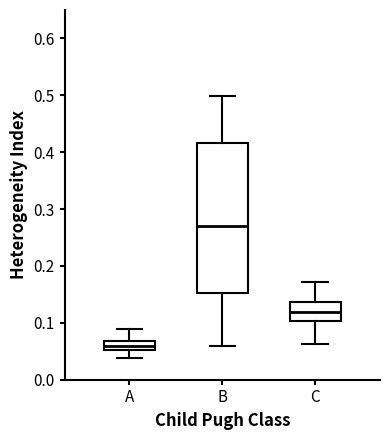

Reading left to right, read every box against the y-axis: the position of its median line, the range the box covers, and the ends of its whiskers. The values are not printed on the chart, so give them approximately, as read against the axis.

A: median 0.06, box 0.05 to 0.07, whiskers 0.04 to 0.09
B: median 0.27, box 0.15 to 0.42, whiskers 0.06 to 0.50
C: median 0.12, box 0.10 to 0.14, whiskers 0.06 to 0.17